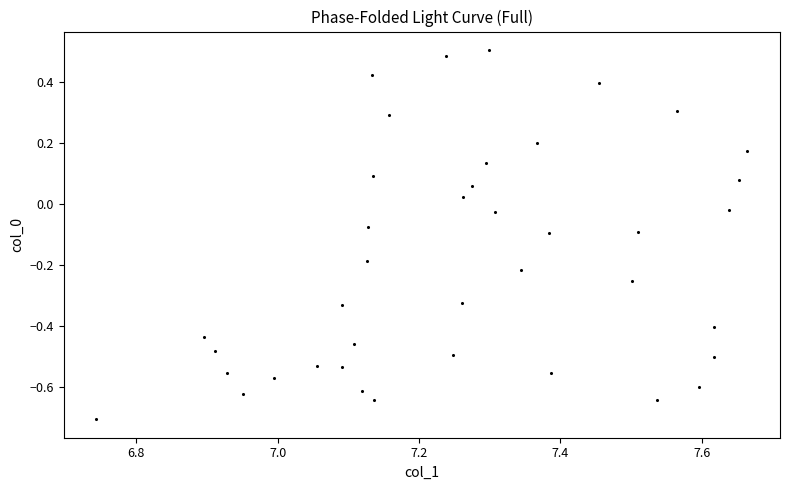

What is the range of Y values (max minus min)?

1.2